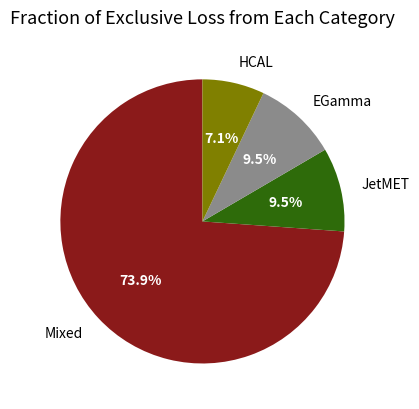

Is there any slice that represents more than half of the pie?

Yes